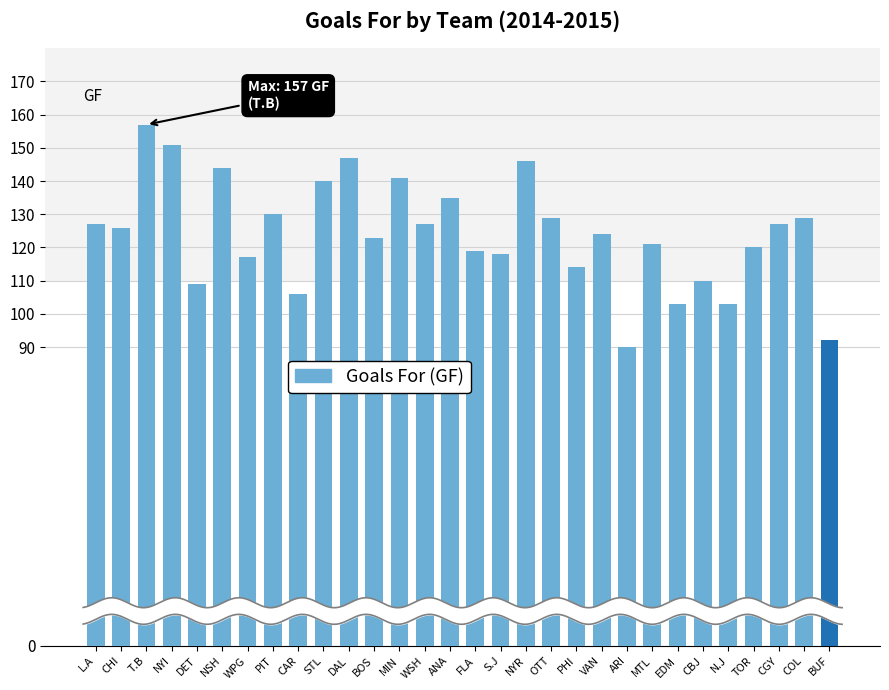

How many data points are above 126?

14